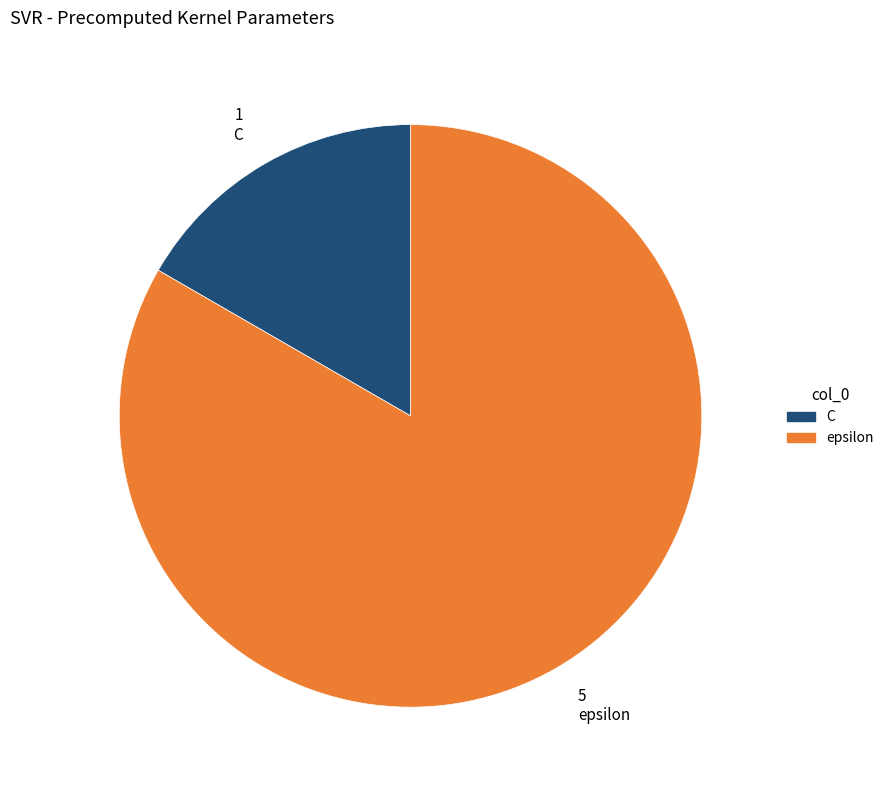

Combined, do epsilon and C account for over 50%?

Yes